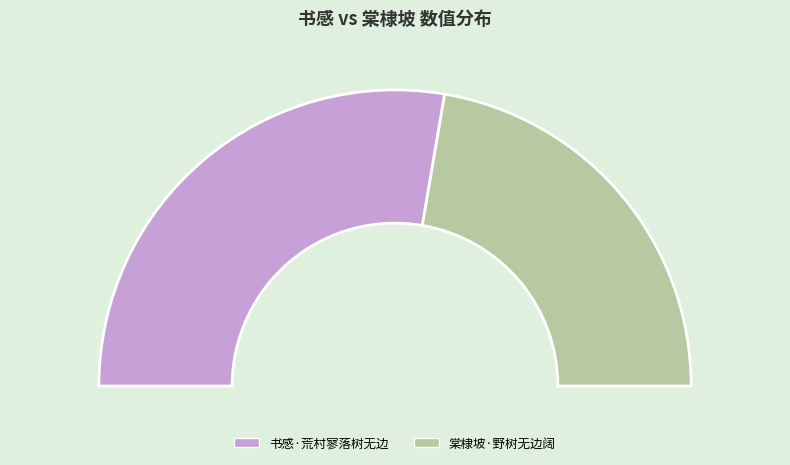

To the nearest percent, what is the combined percentage of 棠棣坡·野树无边阔 and 书感·荒村寥落树无边?

100%